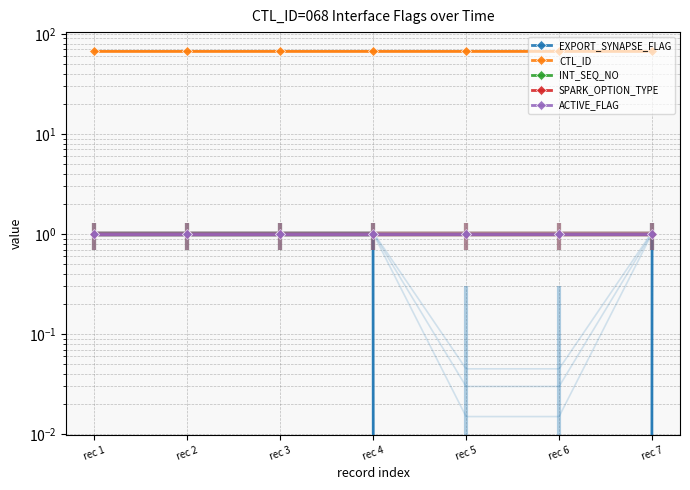

True or false: ACTIVE_FLAG has more than 2 interior local peaks.

False